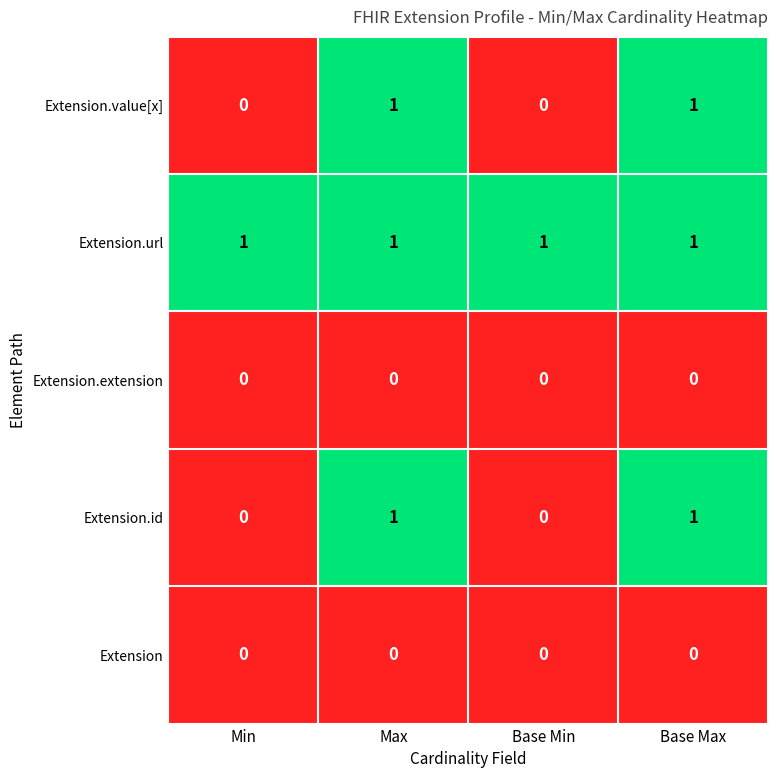

Is it true that Extension.url equals 2 at Min?

False